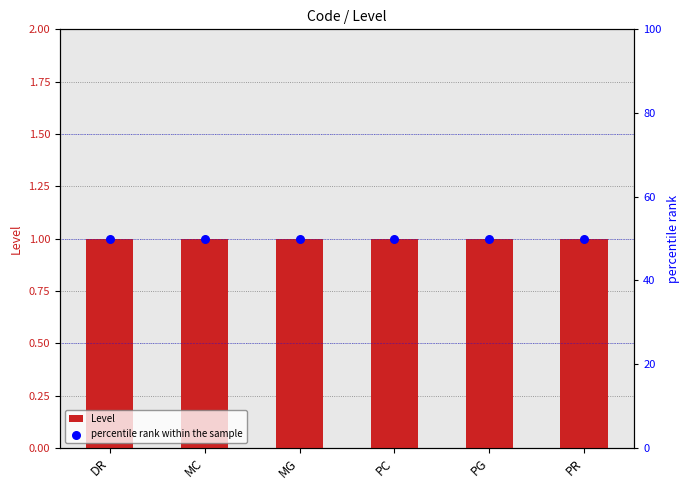

At how many categories does at least one series exceed 9?

6